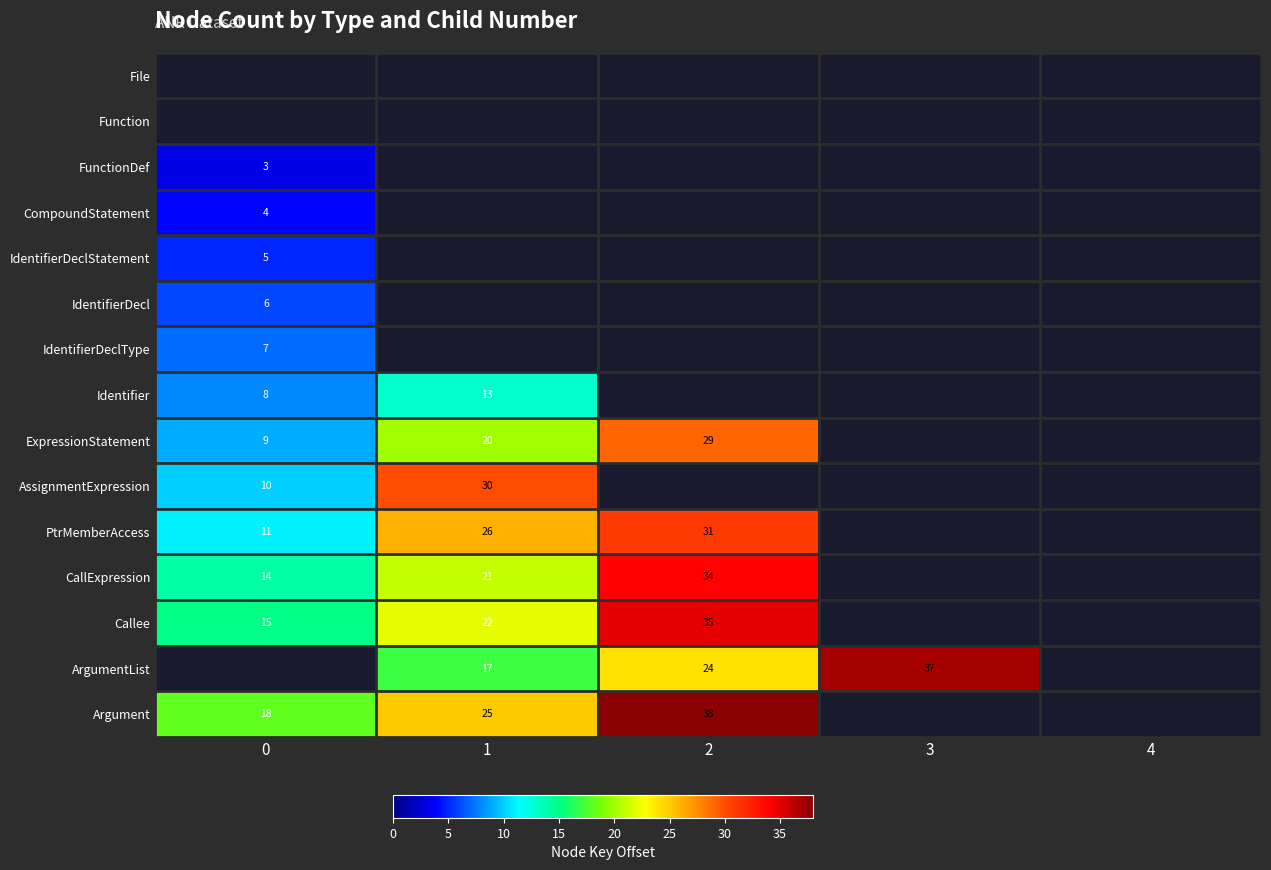

The value of CallExpression at 2 is 19. True or false?

False